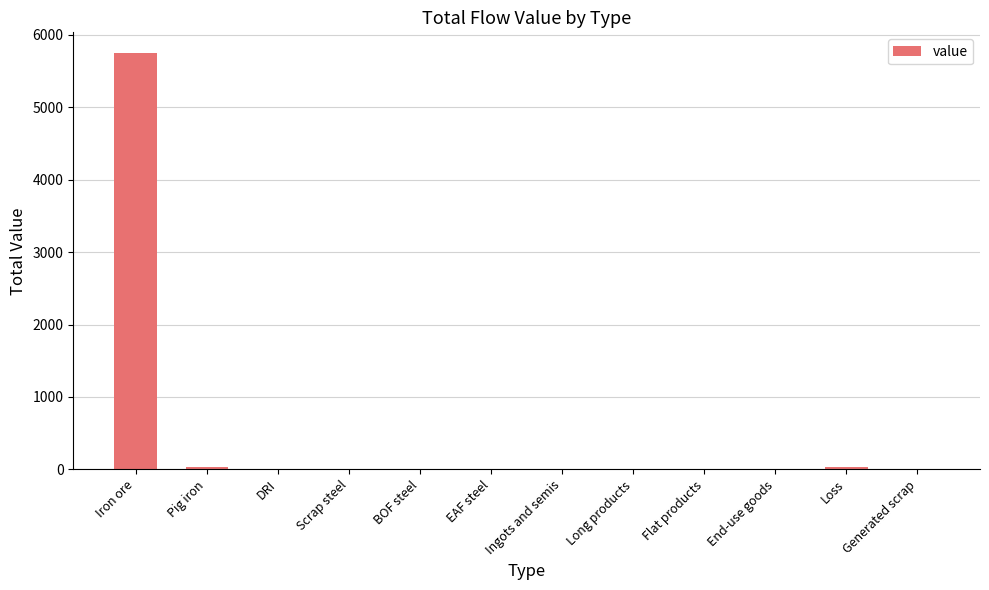

The chart shows a value of 0.0 at Generated scrap. True or false?

True